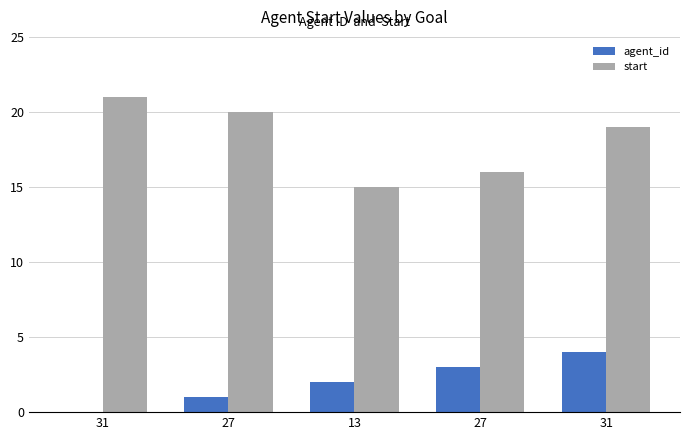

How many groups of bars are there?

5